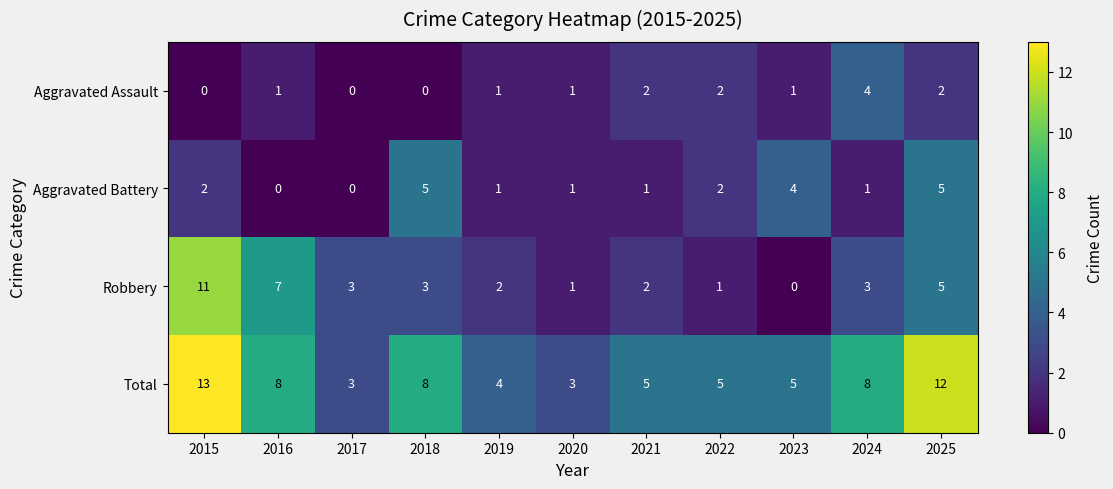

Where does the Robbery series first go above 3?

2015